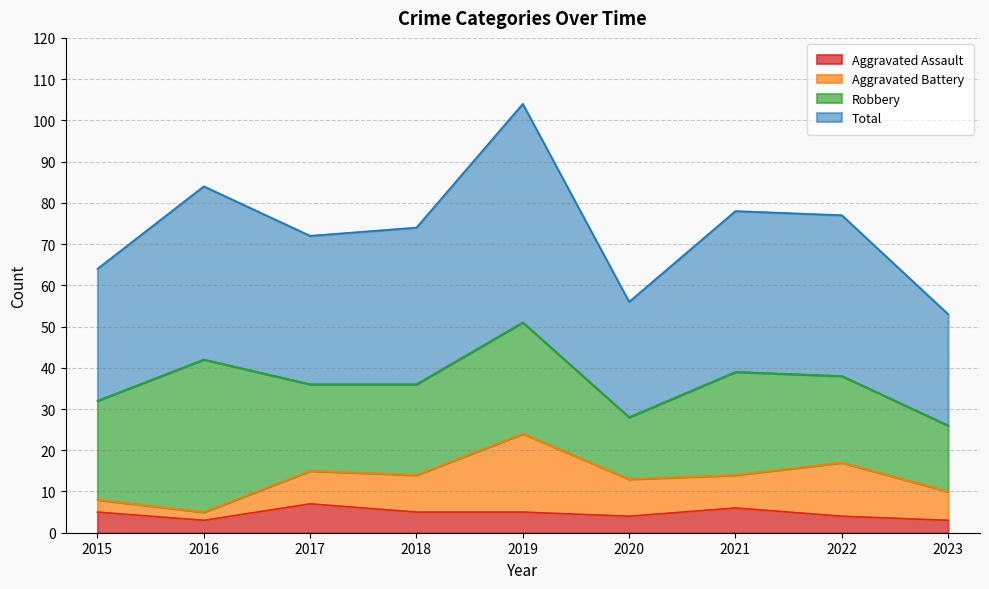

How many data points in Total are less than 74?

4